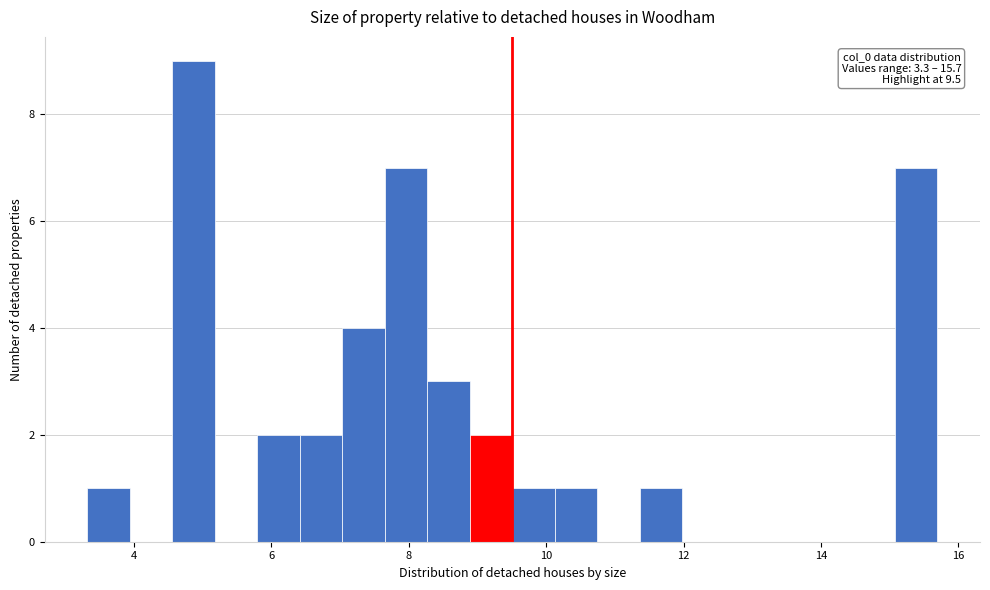

Around what value on the x-axis is the tallest bar? Give the approximate position of its centre, as read against the axis.

4.8